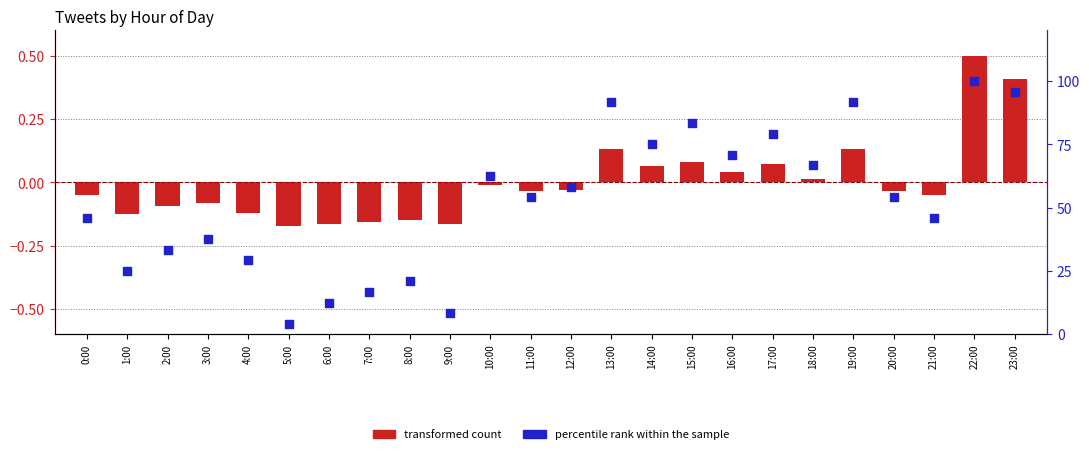

What is the total value across all series at 21:00?

45.8